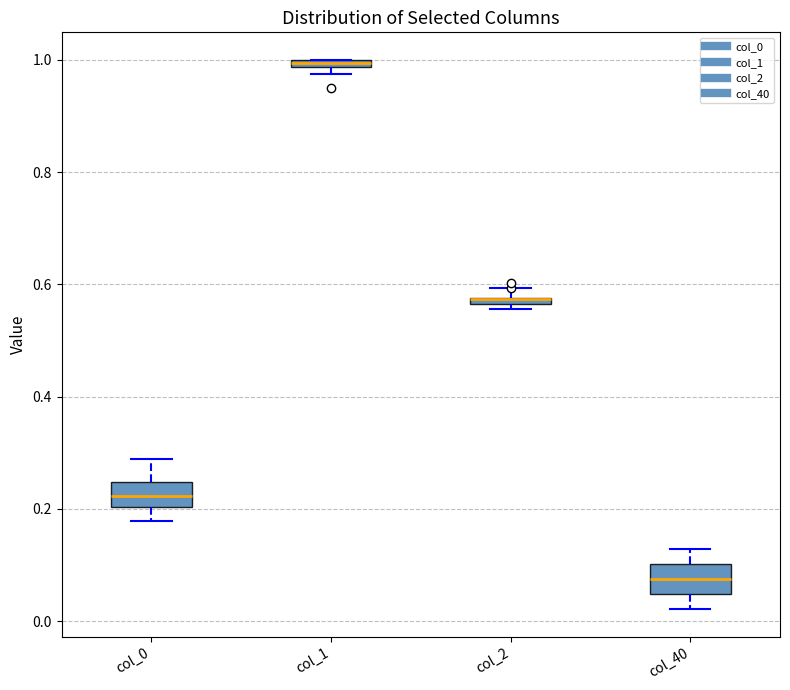

Where is the lower edge of the box for col_2 on the y-axis? The values are not printed on the chart, so give them approximately, as read against the axis.

0.56